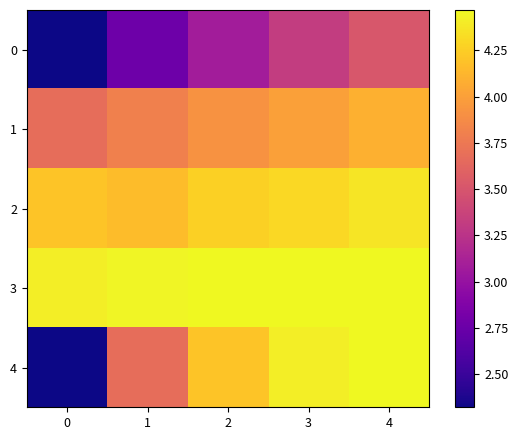

List the series in order of their peak value, highest first.

3, 4, 2, 1, 0